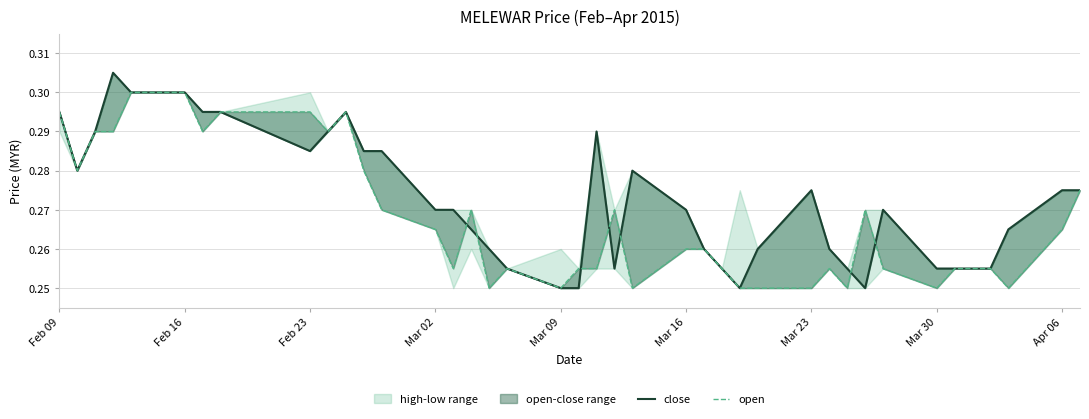

Reading right to left, what are all the values shown in this chart?

close: 0.3	0.3	0.3	0.3	0.3	0.3	0.3	0.3	0.2	0.3	0.3	0.3	0.3	0.2	0.3	0.3	0.3	0.3	0.3	0.3	0.2	0.2	0.3	0.3	0.3	0.3	0.3	0.3	0.3	0.3	0.3	0.3	0.3	0.3	0.3	0.3	0.3	0.3	0.3	0.3
open: 0.3	0.3	0.2	0.3	0.3	0.3	0.2	0.3	0.3	0.2	0.3	0.2	0.2	0.2	0.3	0.3	0.3	0.2	0.3	0.3	0.3	0.2	0.3	0.2	0.3	0.3	0.3	0.3	0.3	0.3	0.3	0.3	0.3	0.3	0.3	0.3	0.3	0.3	0.3	0.3